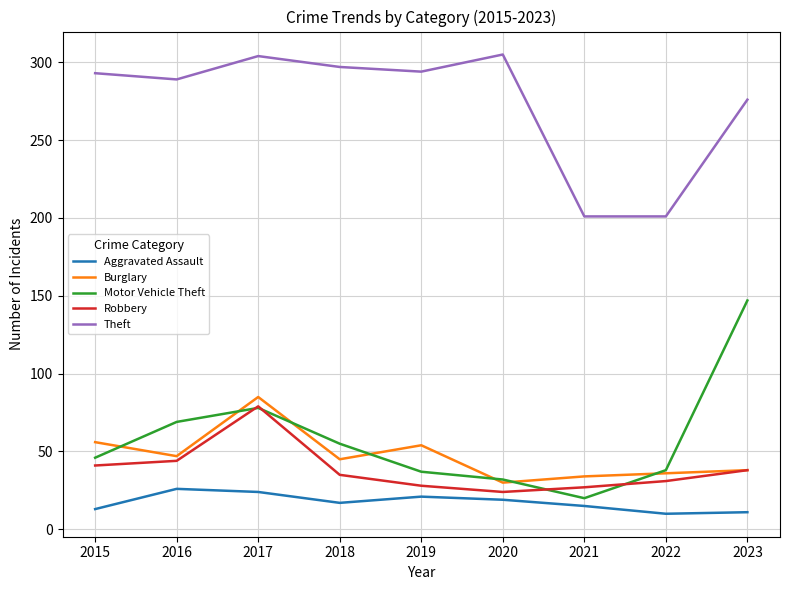

Which series has the largest total across all categories?

Theft